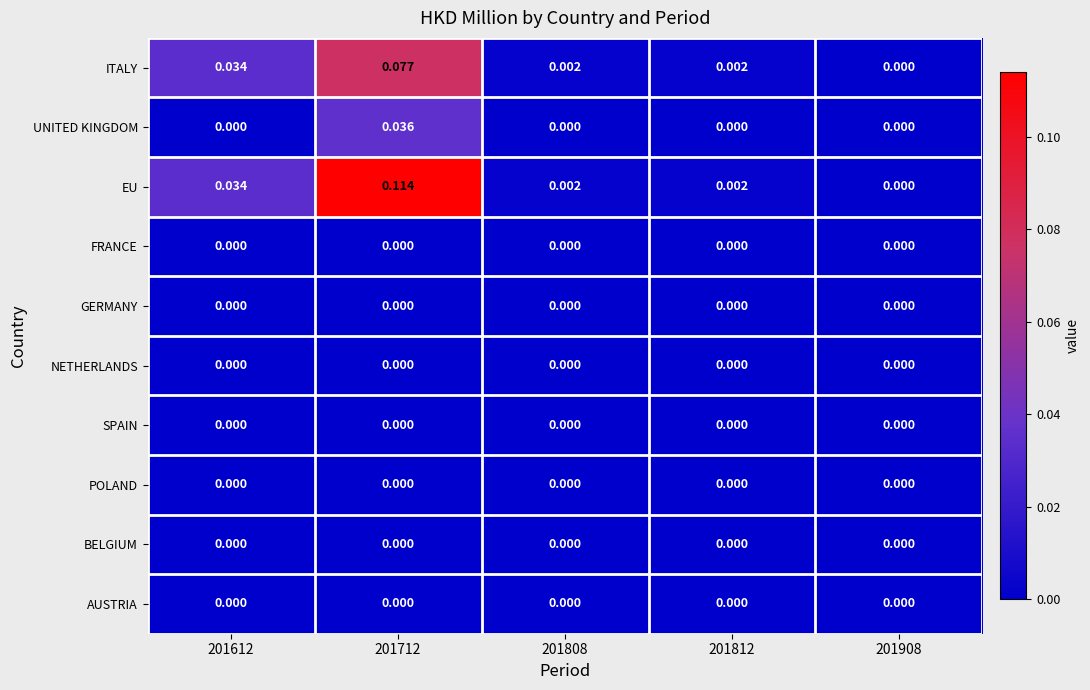

Which series has the widest spread of values?

EU